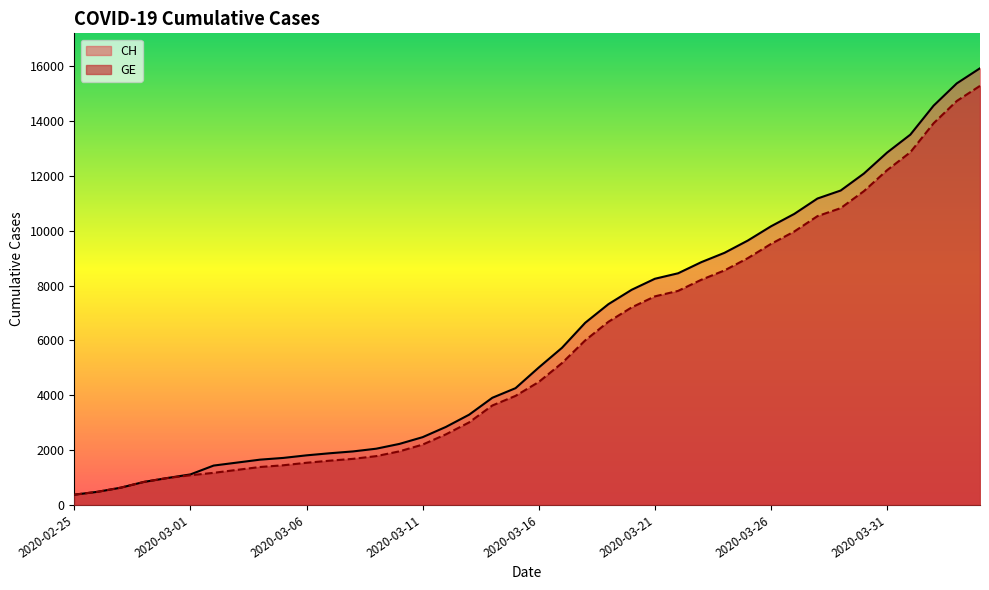

Between 2020-03-16 and 2020-03-29, which series saw the biggest shift?

CH